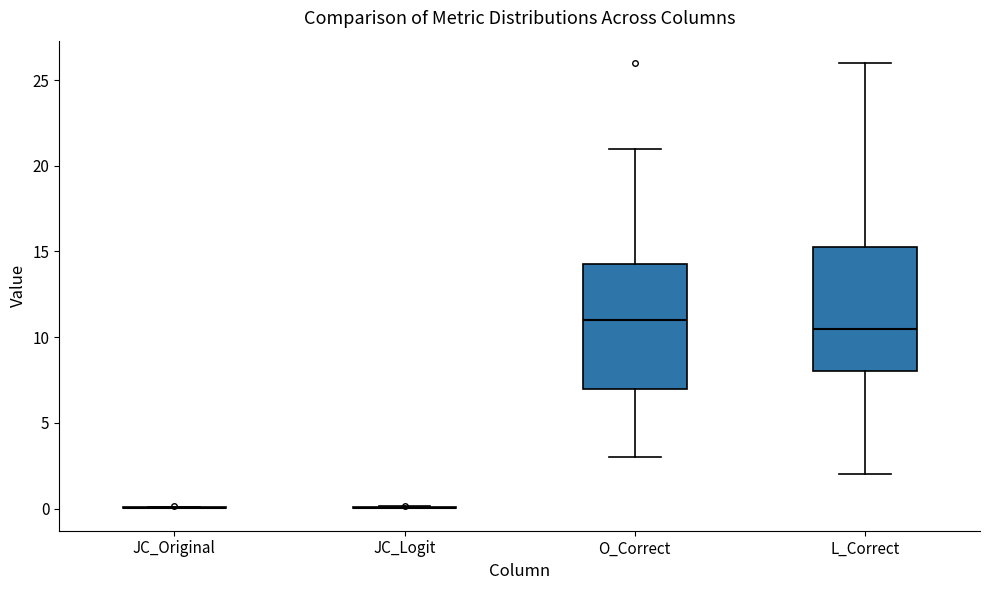

Reading left to right, transcribe this box plot: for each box, give where its median line is, the range the box spans, and where its two whiskers end, as read against the y-axis. The values are not printed on the chart, so give them approximately, as read against the axis.

JC_Original: box collapsed to a line at 0.0, whiskers 0.0 to 0.0
JC_Logit: box collapsed to a line at 0.0, whiskers 0.0 to 0.0
O_Correct: median 11.0, box 7.0 to 14.5, whiskers 3.0 to 21.0
L_Correct: median 10.5, box 8.0 to 15.5, whiskers 2.0 to 26.0